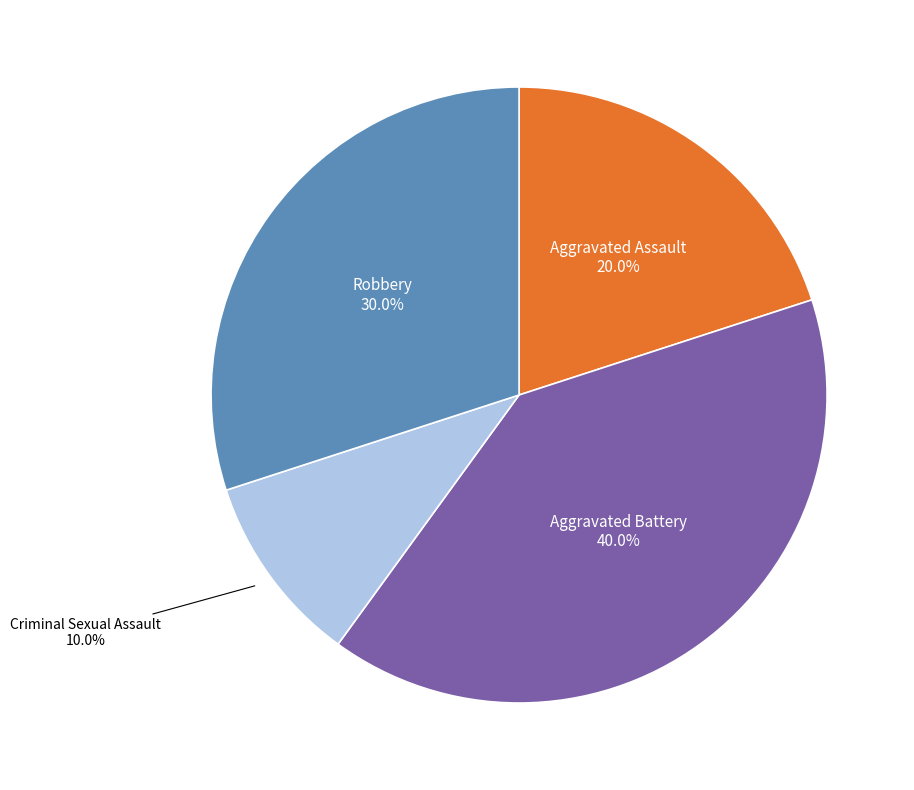

Is there a majority slice in this chart?

No